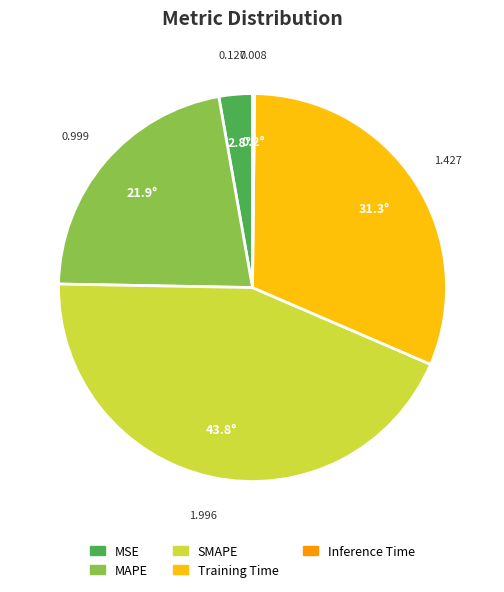

Is it true that SMAPE is 44% of the pie?

True